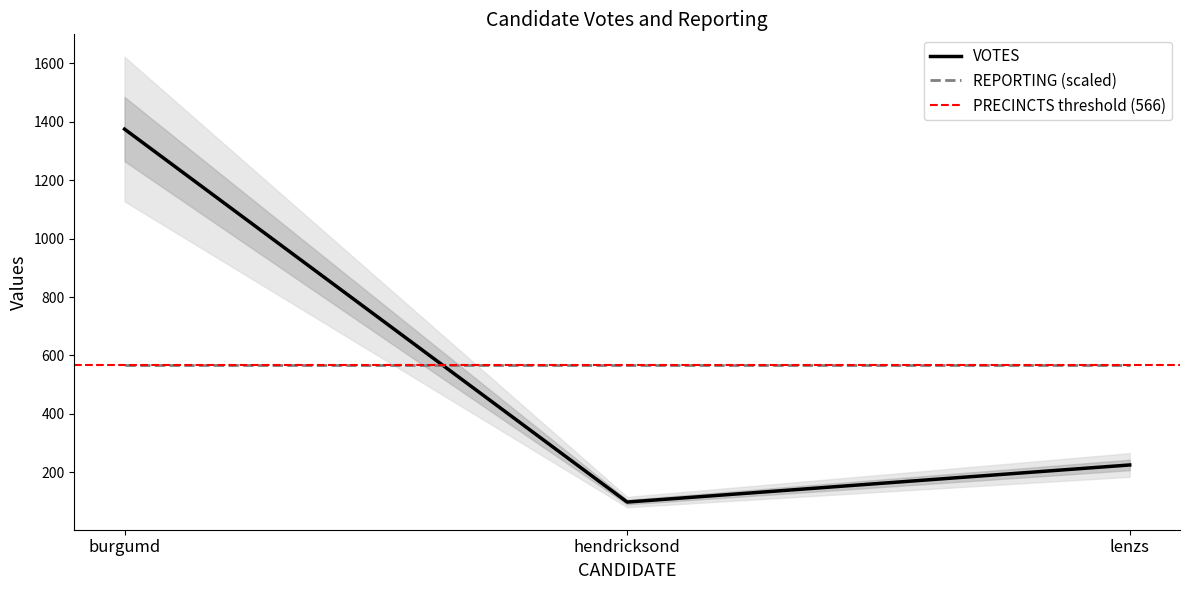

Between lenzs and burgumd, which is larger?

burgumd